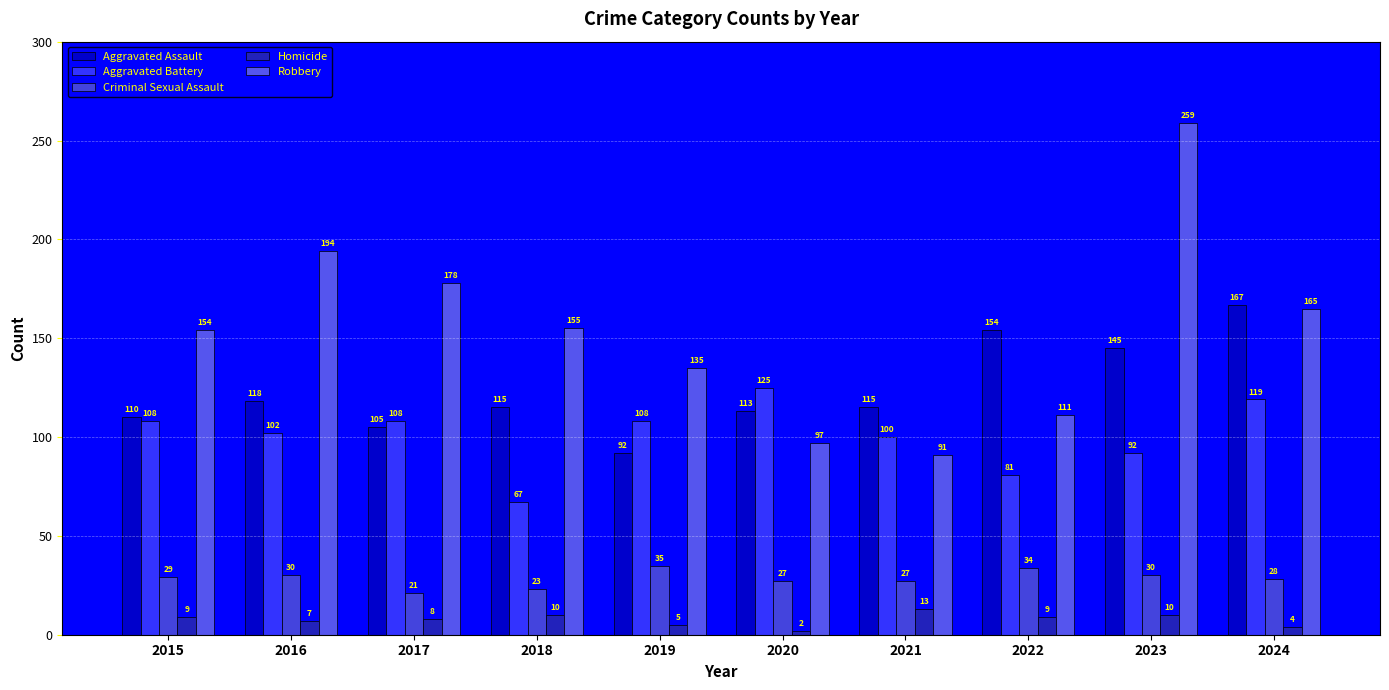

True or false: Homicide has a value of 7 at 2016.

True